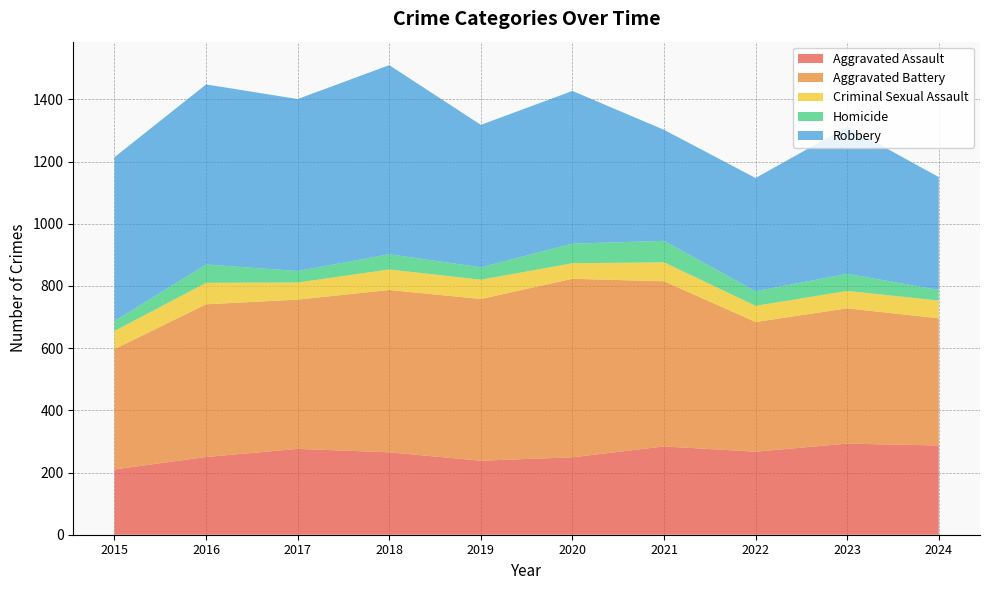

Reading right to left, list all the values displayed in this chart.

Aggravated Assault: 287	293	267	284	249	238	265	276	250	210
Aggravated Battery: 409	435	417	531	574	520	522	480	491	387
Criminal Sexual Assault: 57	56	52	61	50	62	66	55	69	58
Homicide: 34	55	47	69	63	40	49	37	59	32
Robbery: 363	473	364	357	491	458	608	553	579	527